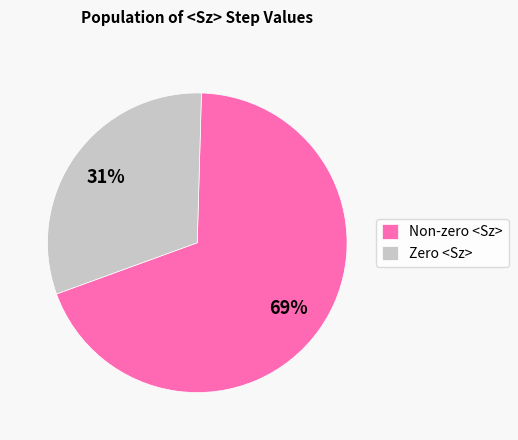

Rank the categories by value from highest to lowest.

Non-zero <Sz>, Zero <Sz>